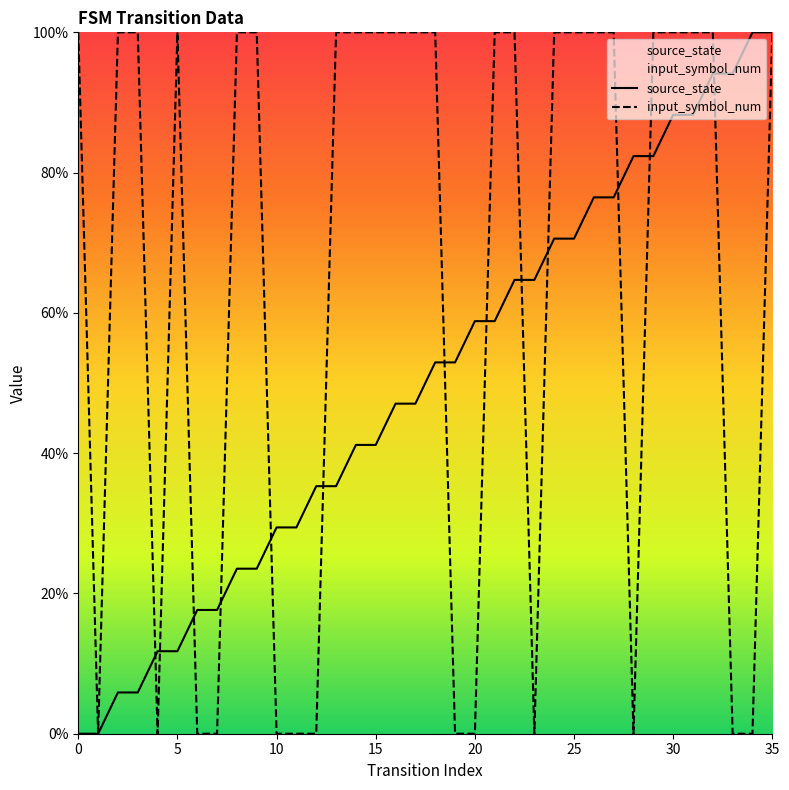

What is the sum of the source_state values at 17 and 8?

70.6